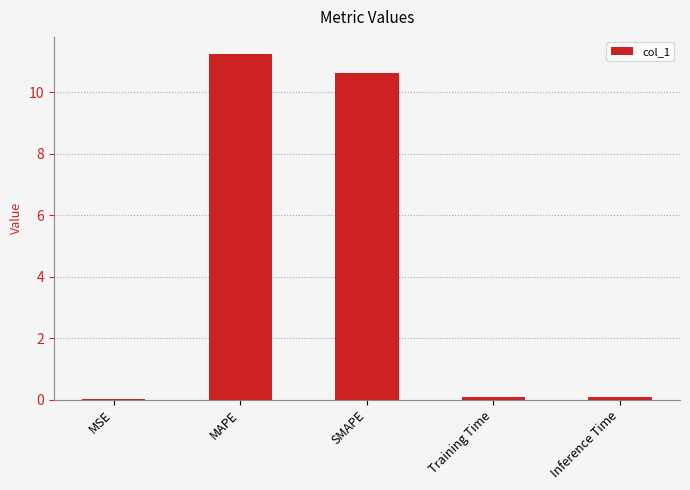

True or false: the data shows 0.0 at MSE.

True